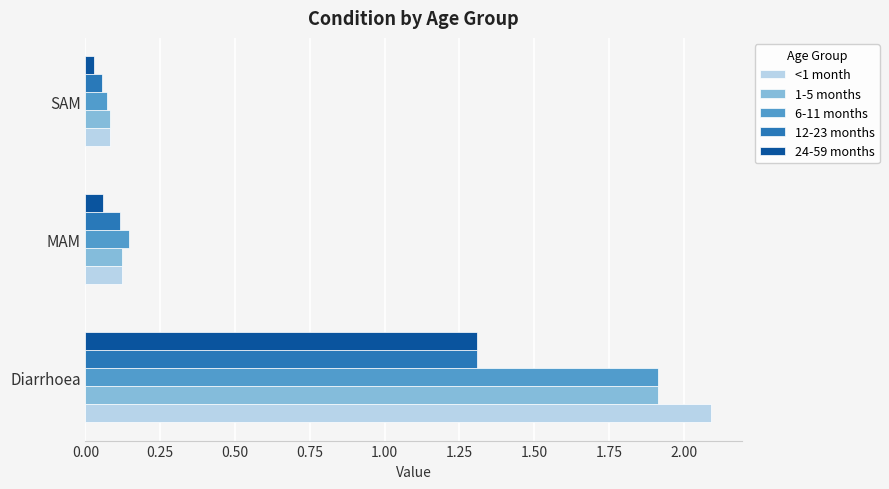

Is it true that <1 month equals 0.9 at Diarrhoea?

False